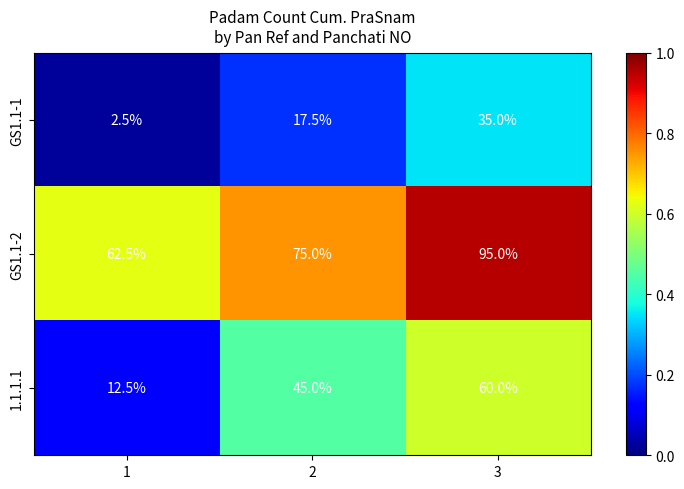

What is the difference between the maximum and second lowest values in the GS1.1-2 series?

20.0